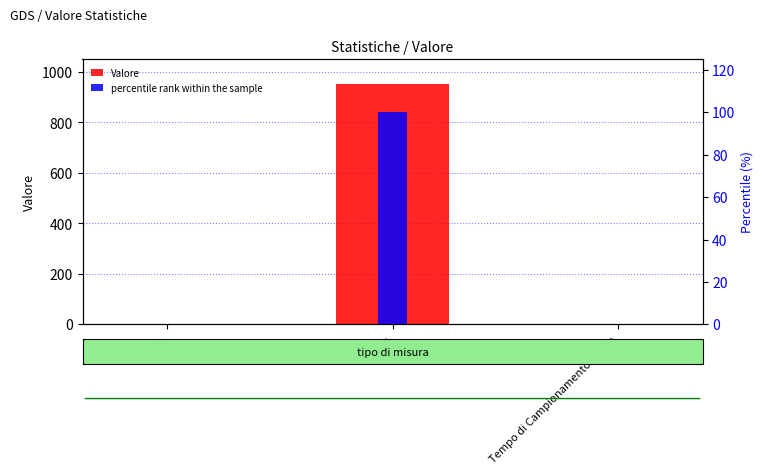

What is the label of the 1st bar from the right?

Tempo di Campionamento Medio